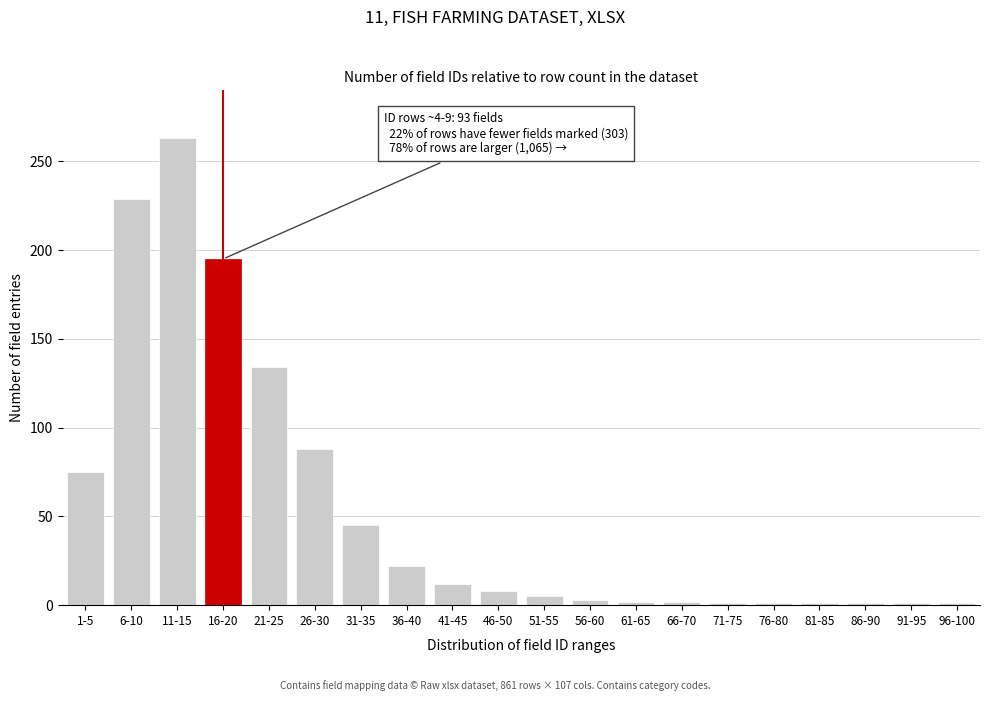

What is the label of the 5th bar from the right?

76-80